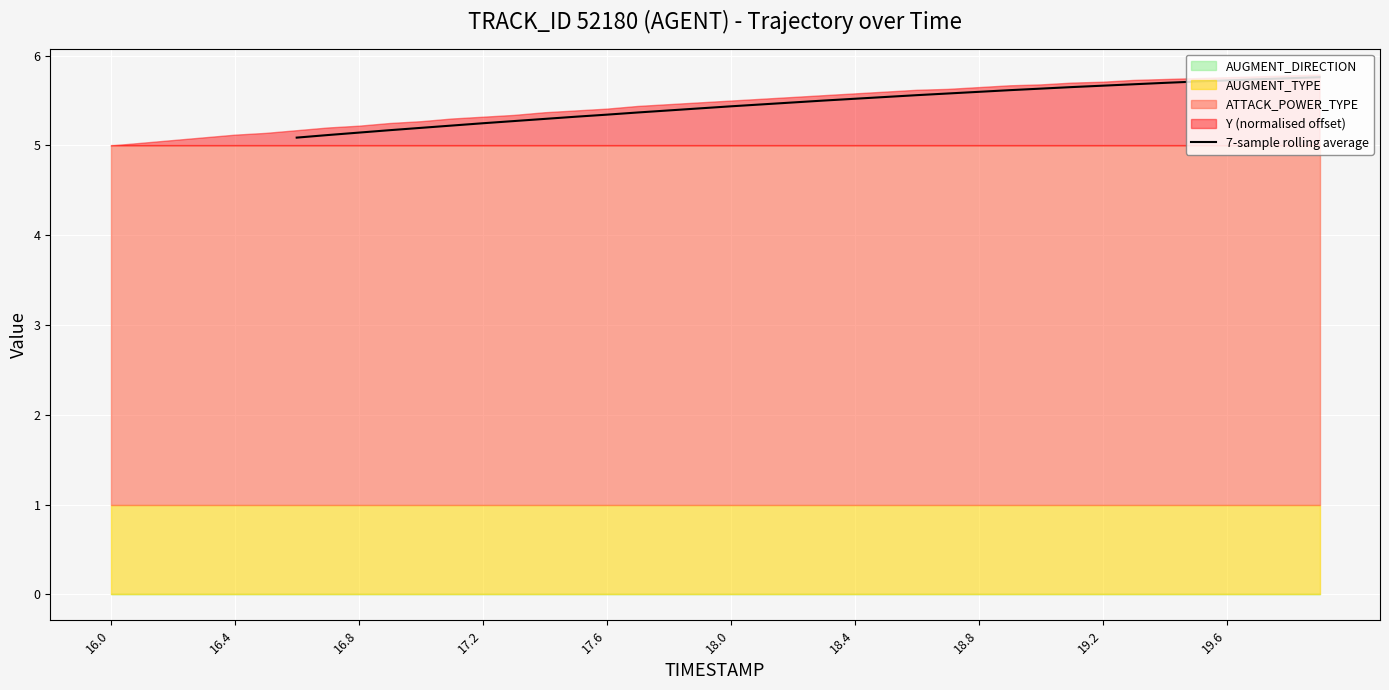

What is the minimum value for 7-sample rolling average?

5.1